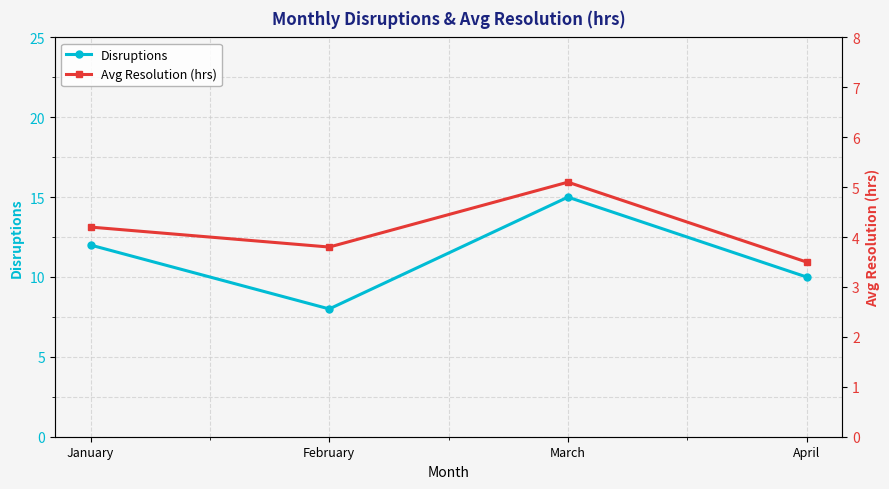

Where is Disruptions nearest to the value 11?

January